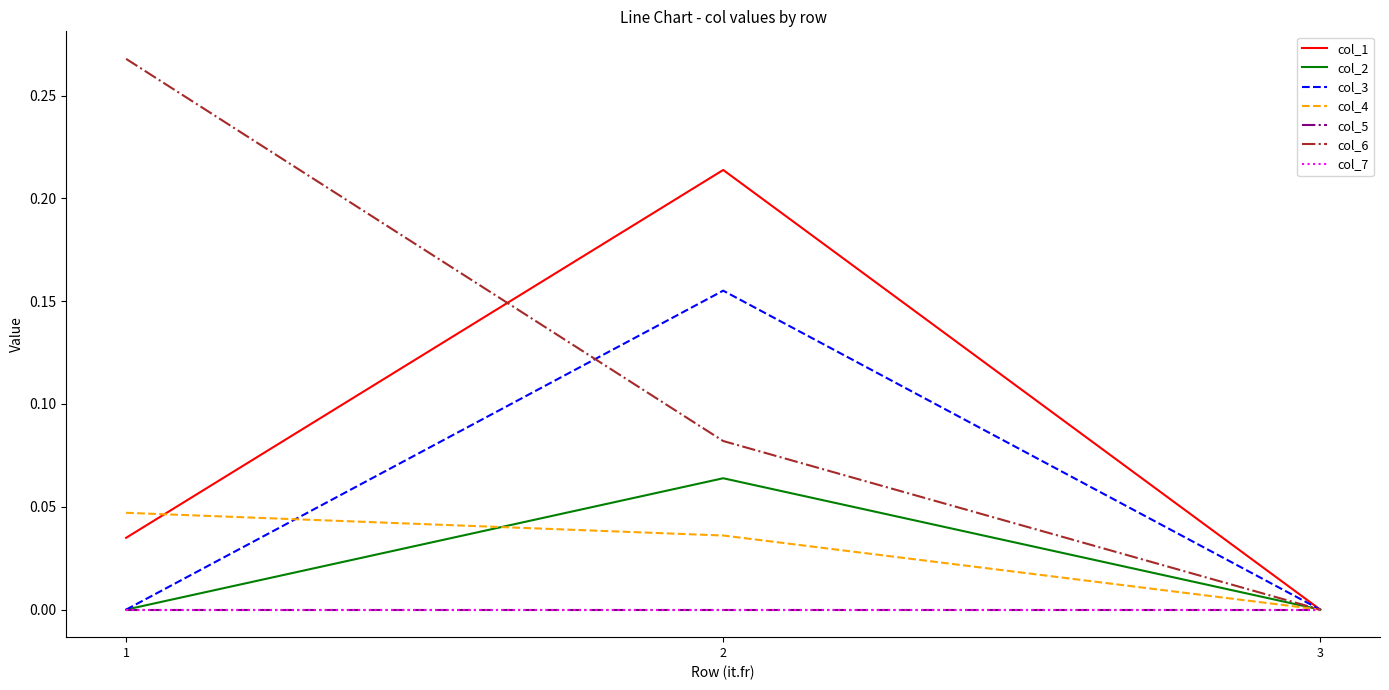

Does the chart display data point markers on the line(s)?

No